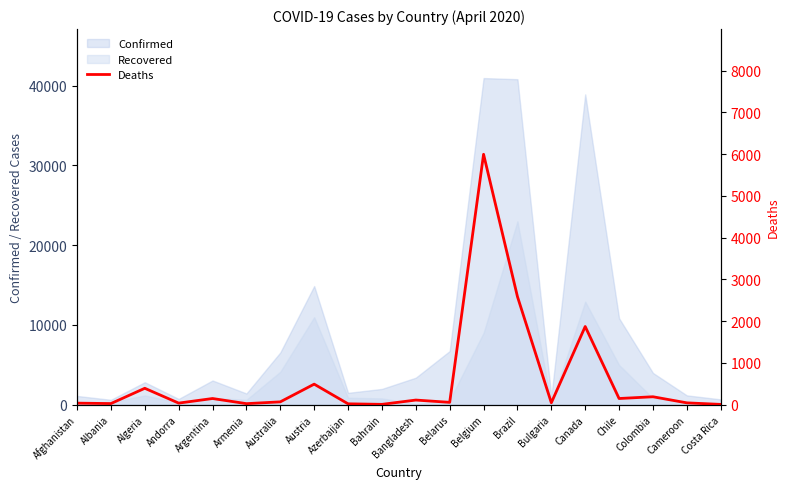

What is the label of the 19th point from the left?

Cameroon